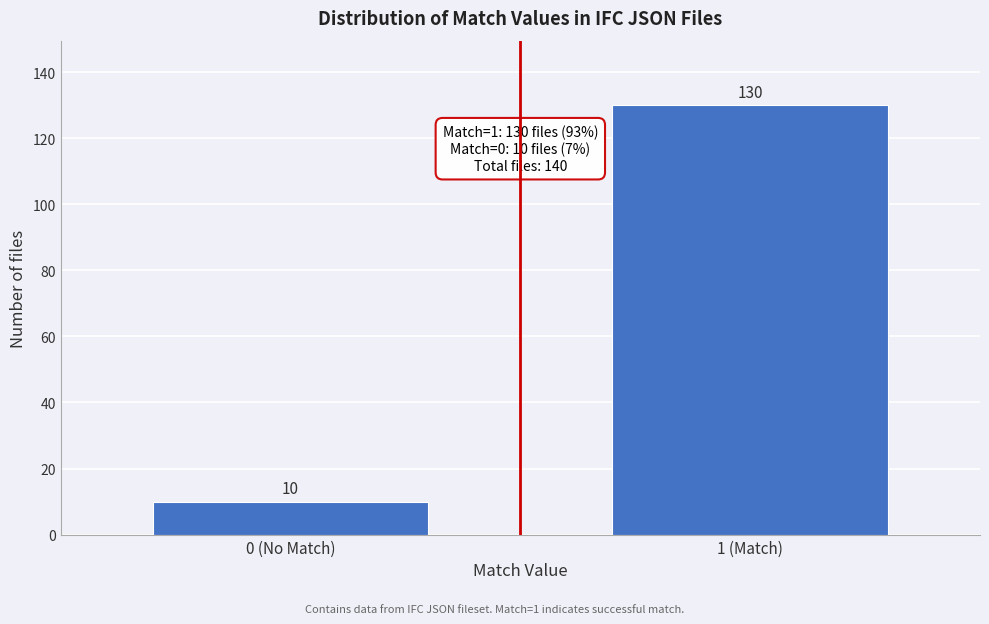

Reading left to right, transcribe all the data shown in this chart.

0 (No Match)=10	1 (Match)=130